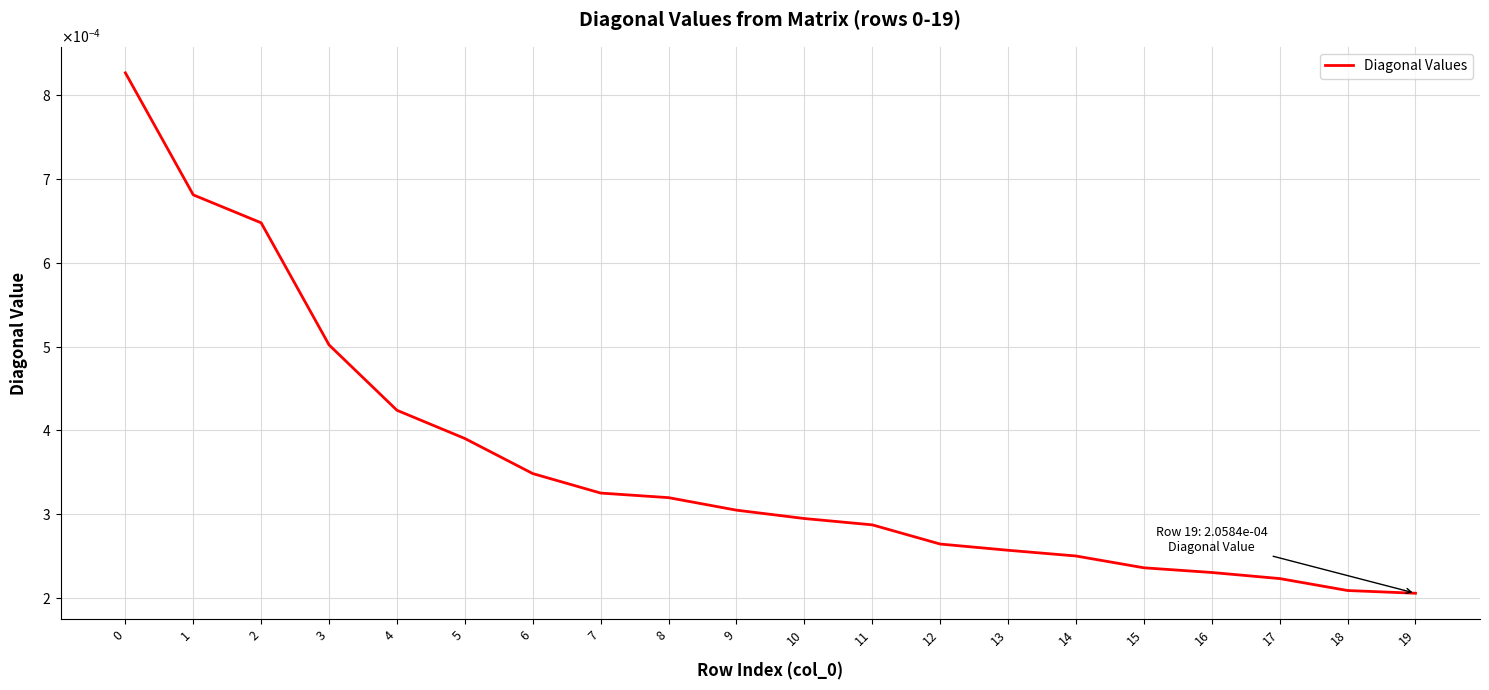

Does the chart display data point markers on the line(s)?

No